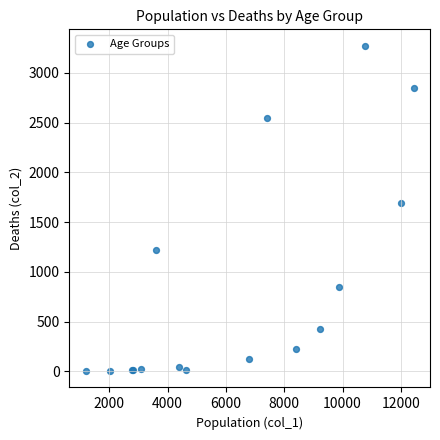

What Y value in the scatter plot is closest to 1638?

1690